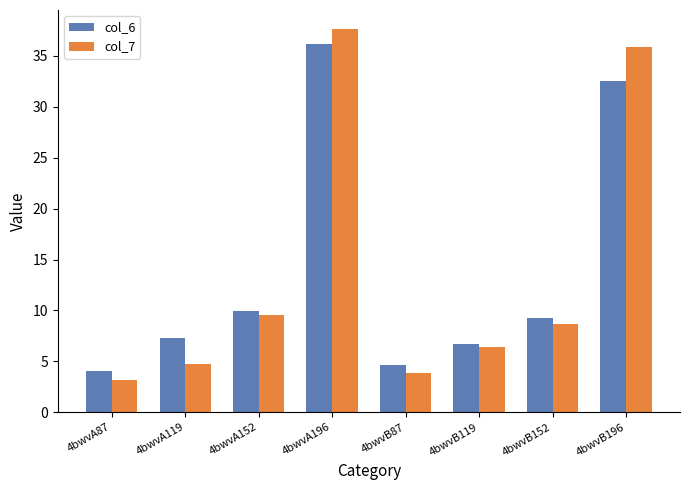

At 4bwvA119, list the series in order from largest to smallest.

col_6, col_7